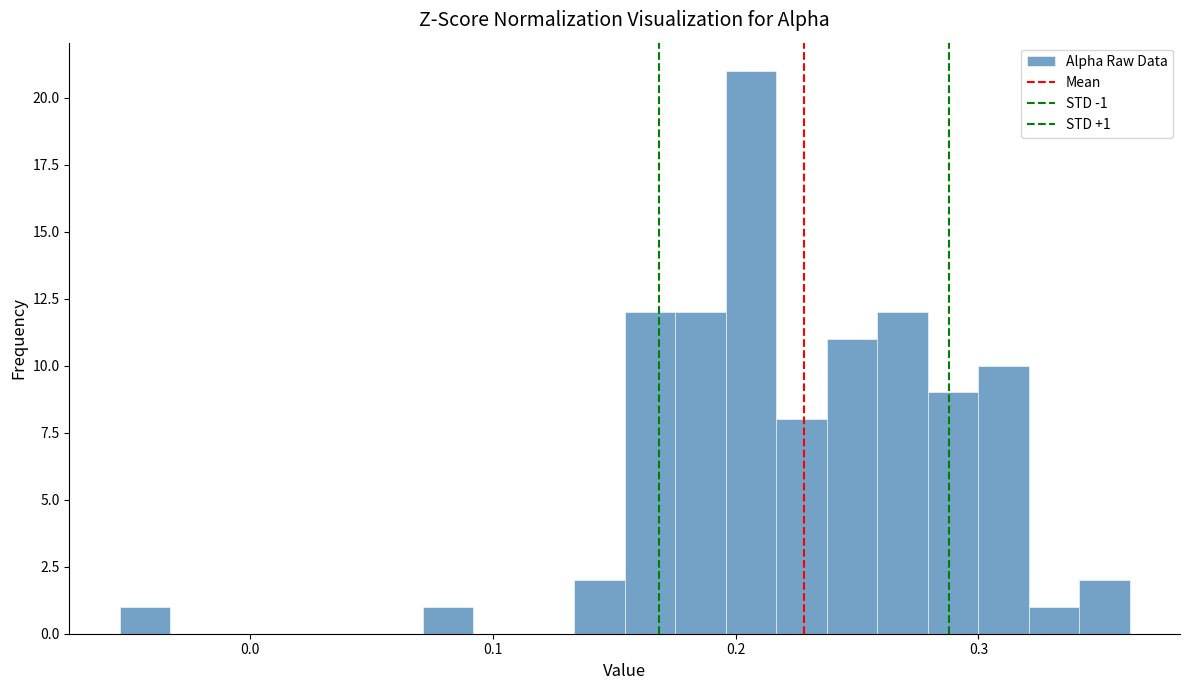

Around what value on the x-axis is the tallest bar? Give the approximate position of its centre, as read against the axis.

0.21